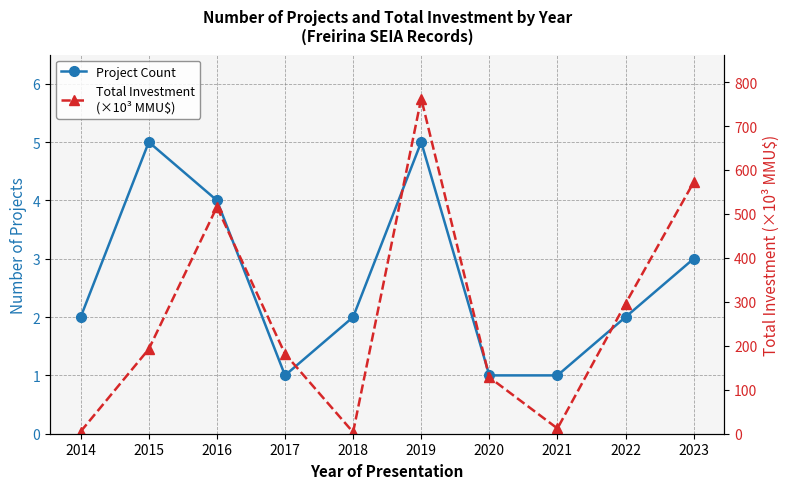

True or false: Total Investment
(×10³ MMU$) has a value of 515.9 at 2016.

True